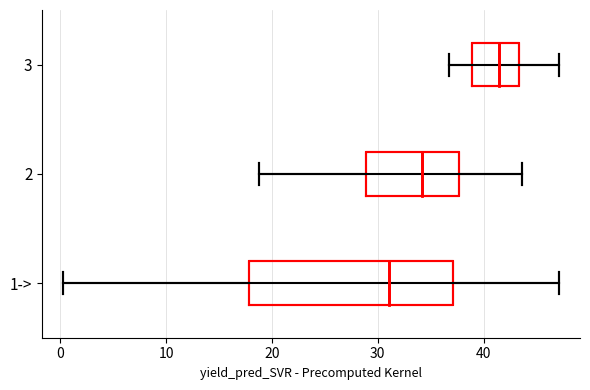

Which box's median line is the furthest to the right?

3